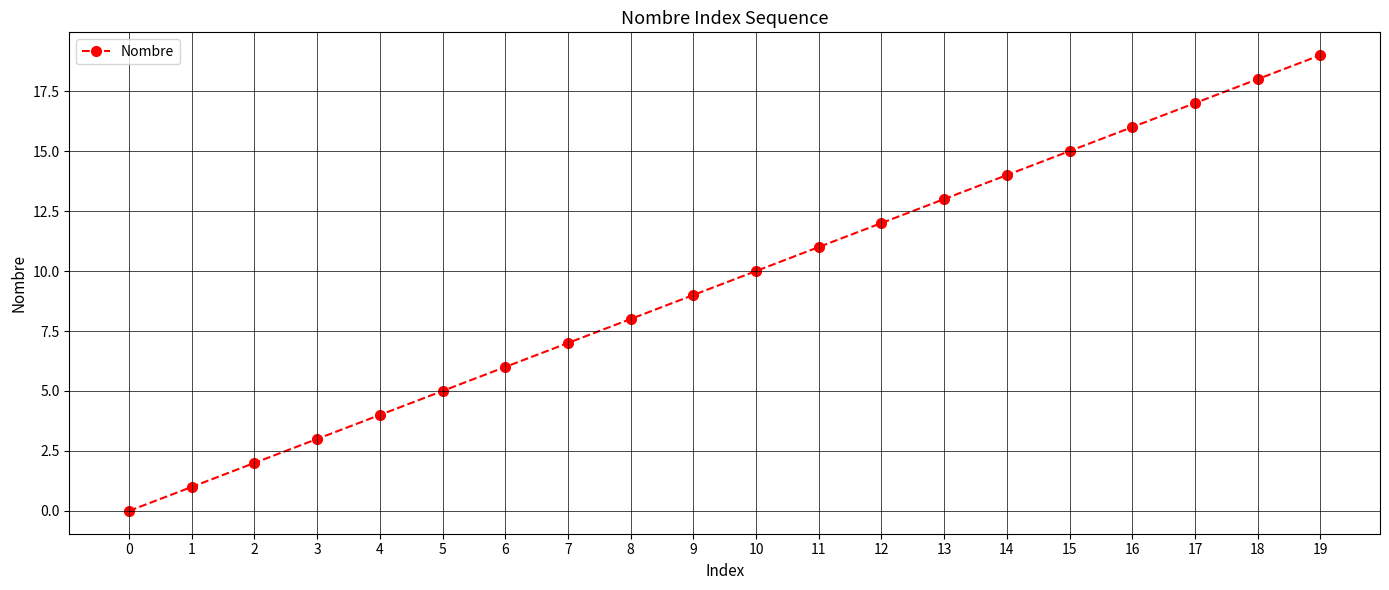

What is the sum of all values?

190